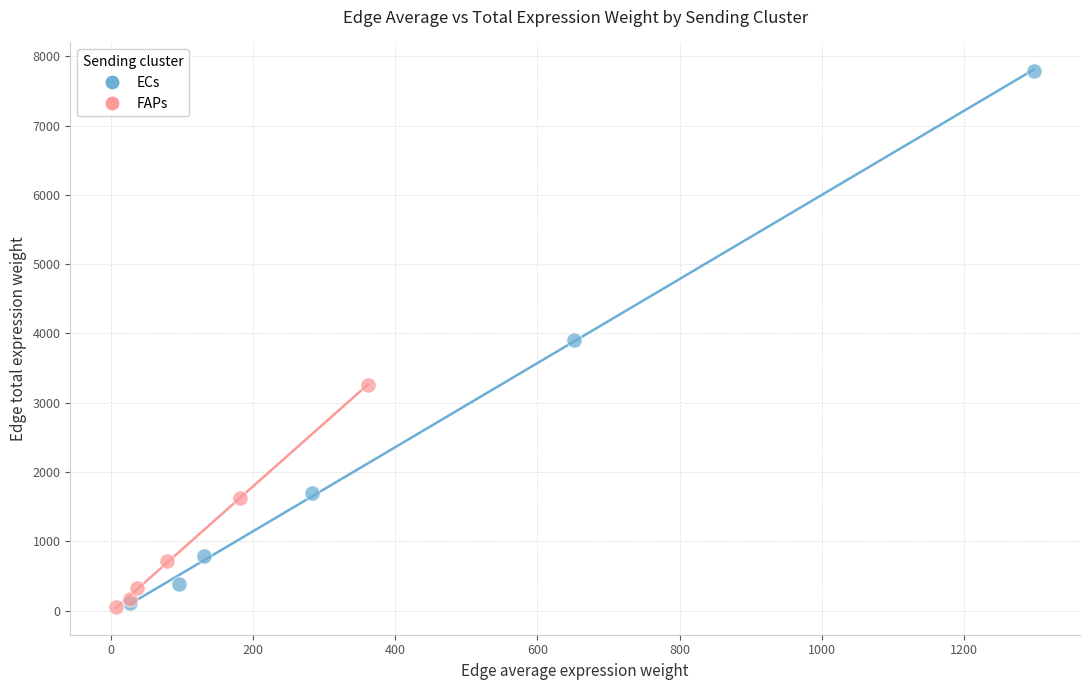

Which series reaches the maximum Y coordinate?

ECs